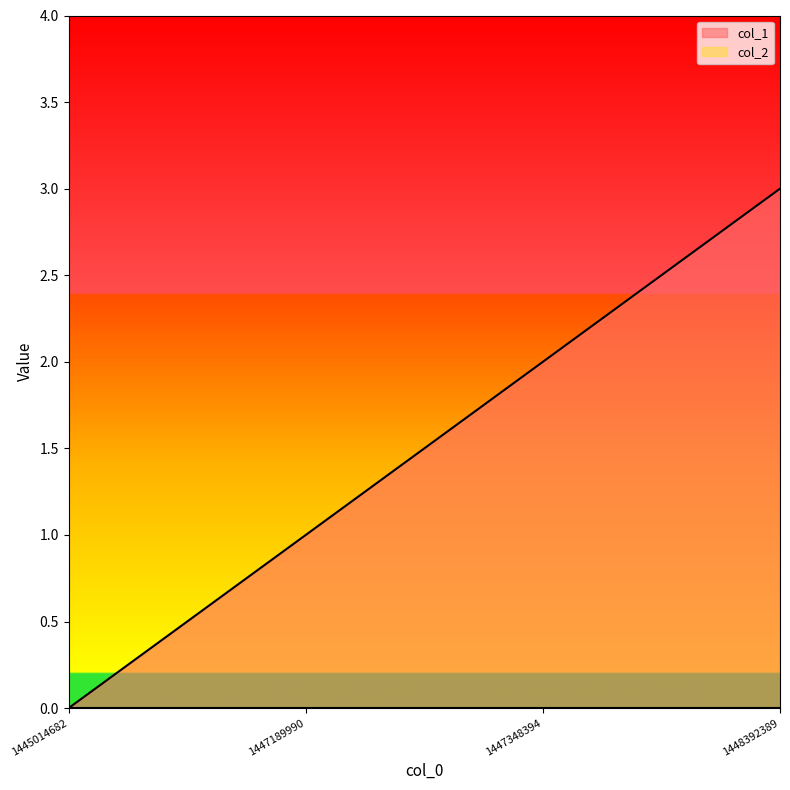

Is it true that the value at 1447348394 is 2?

True